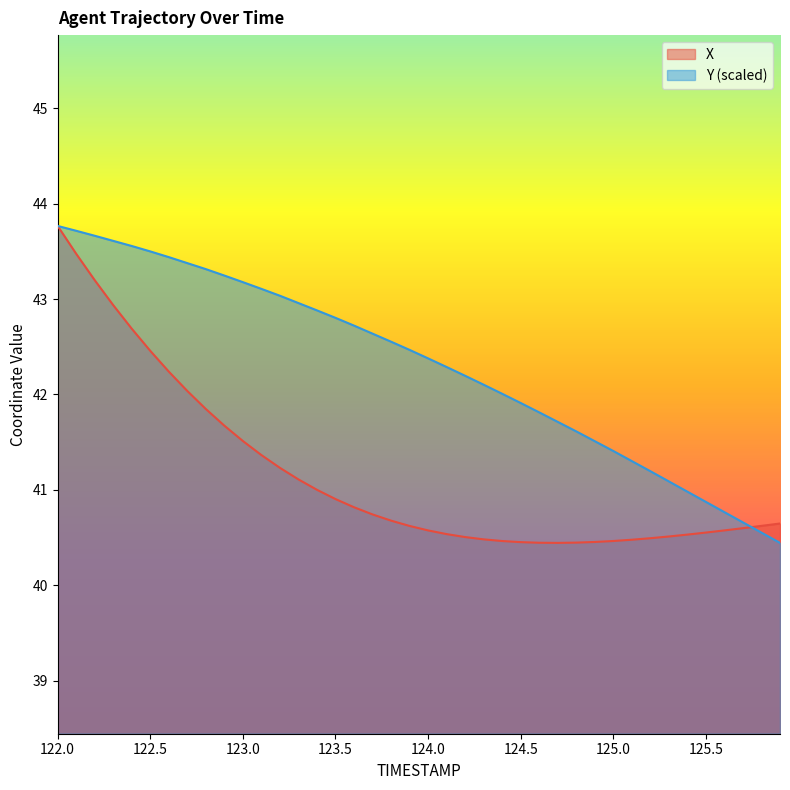

What is the lowest value of the Y series?

40.4